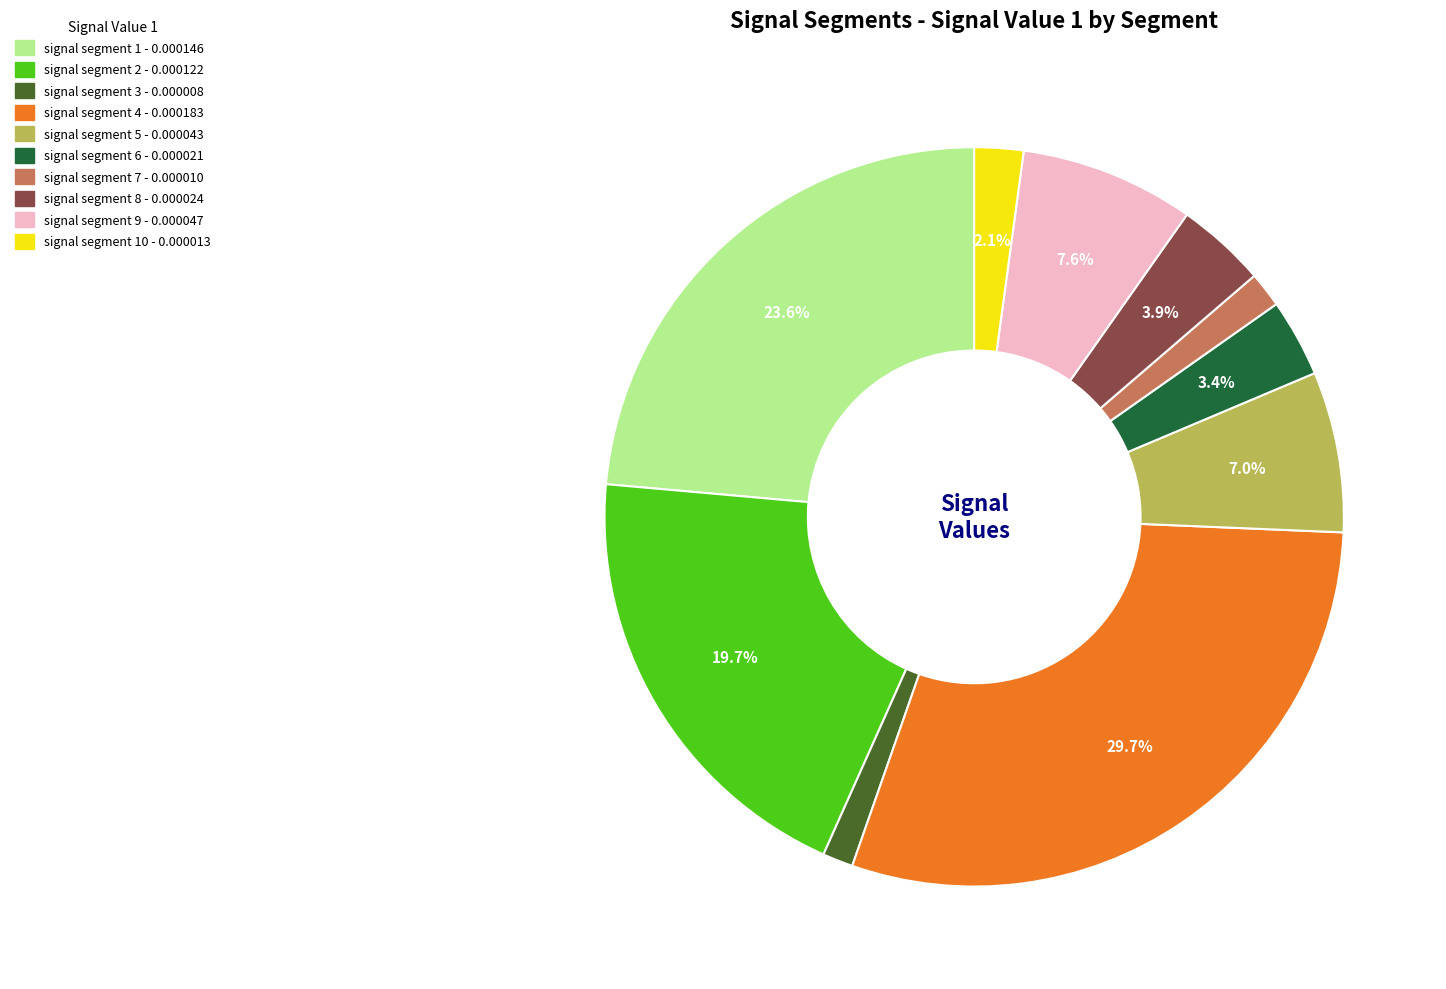

Is there a majority slice in this chart?

No